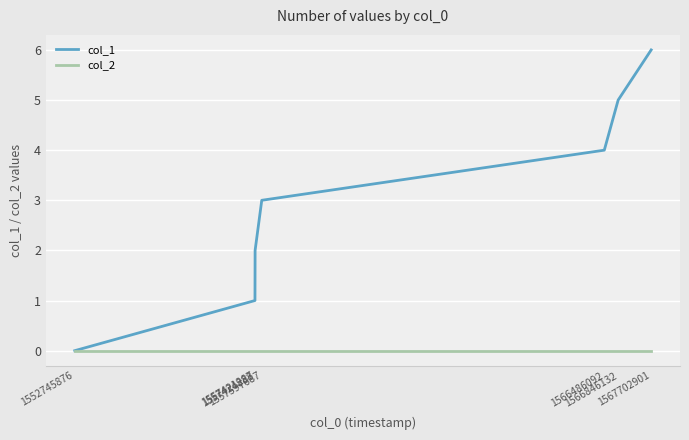

At which category is the sum across all series the highest?

1567702901